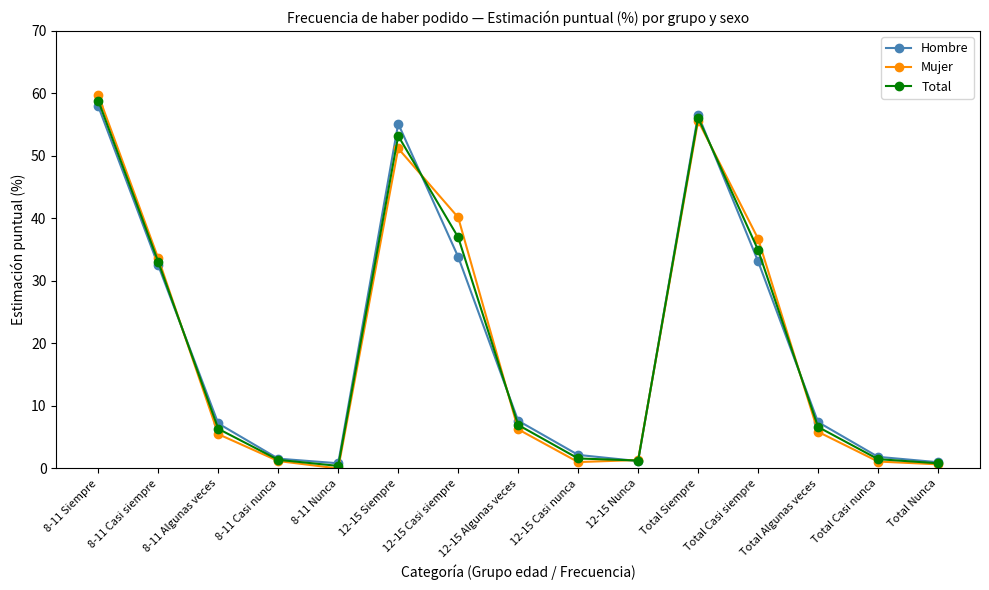

Which series has the widest spread of values?

Mujer